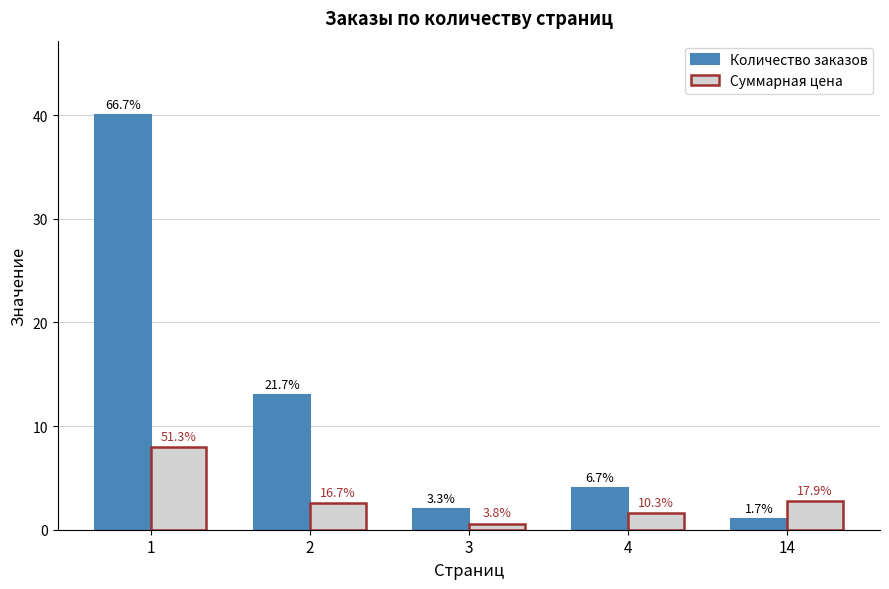

Where does the Количество заказов series first go above 4?

1